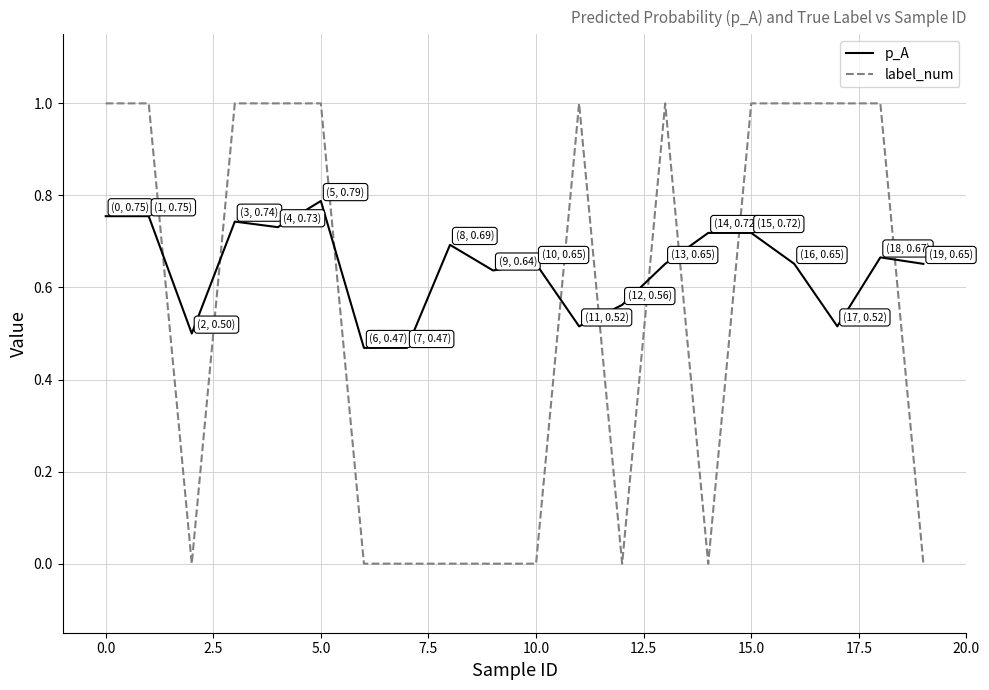

List the series in order of their peak value, highest first.

label_num, p_A